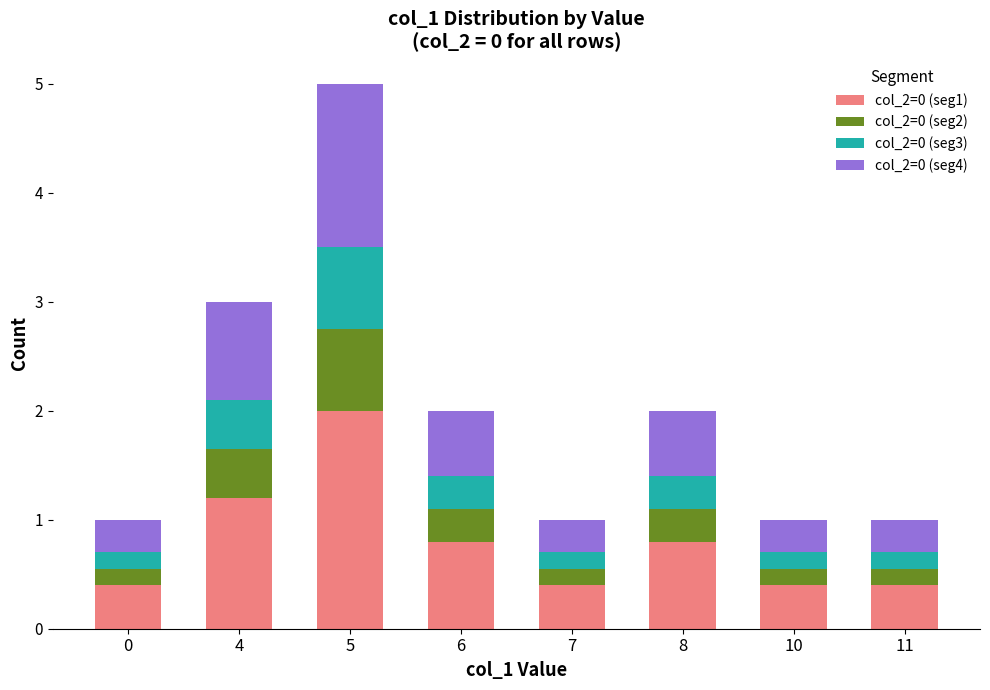

What is the sum of all col_2=0 (seg1) values?

6.4